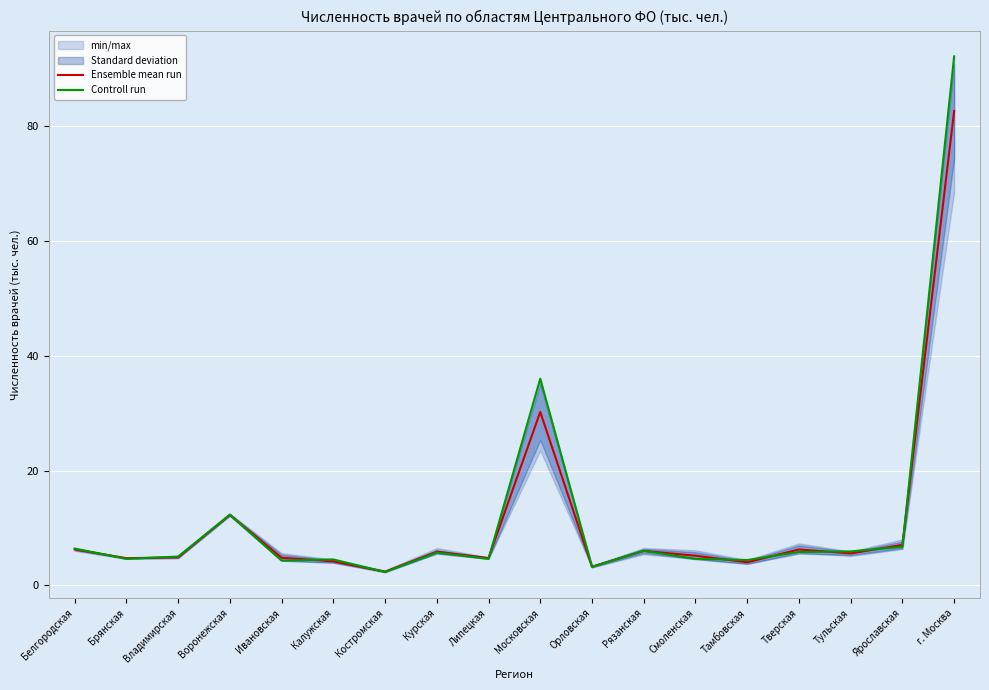

The Ensemble mean run series shows 10.1 at Московская. True or false?

False